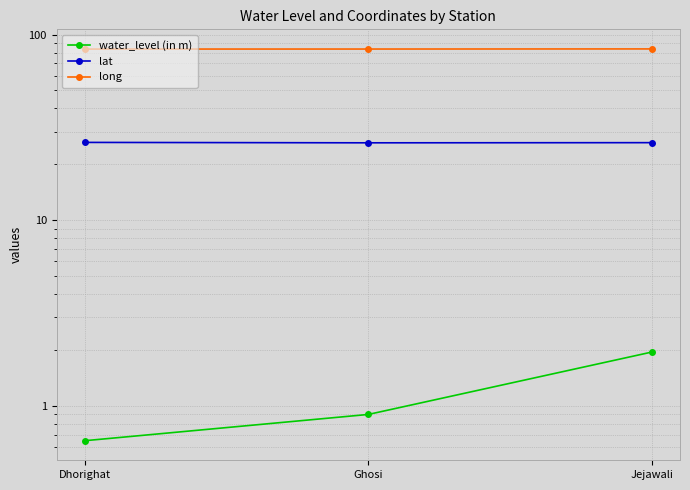

The water_level (in m) series shows 0.7 at Dhorighat. True or false?

True